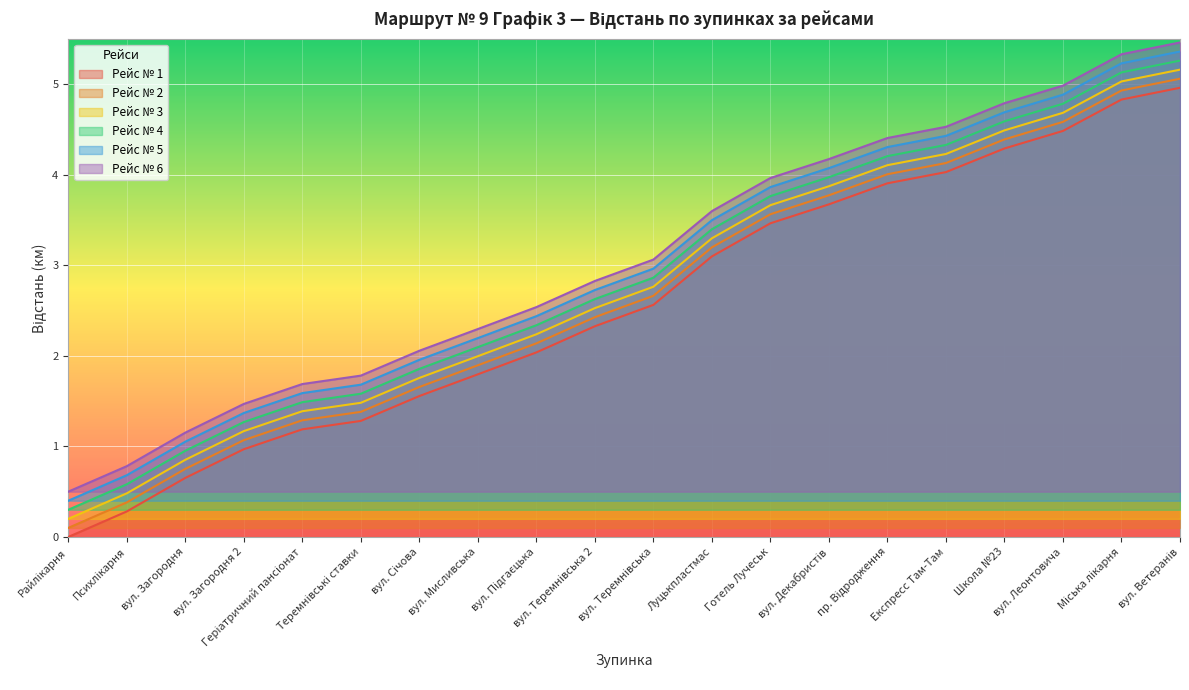

True or false: Рейс № 5 and Рейс № 6 intersect in this chart.

False